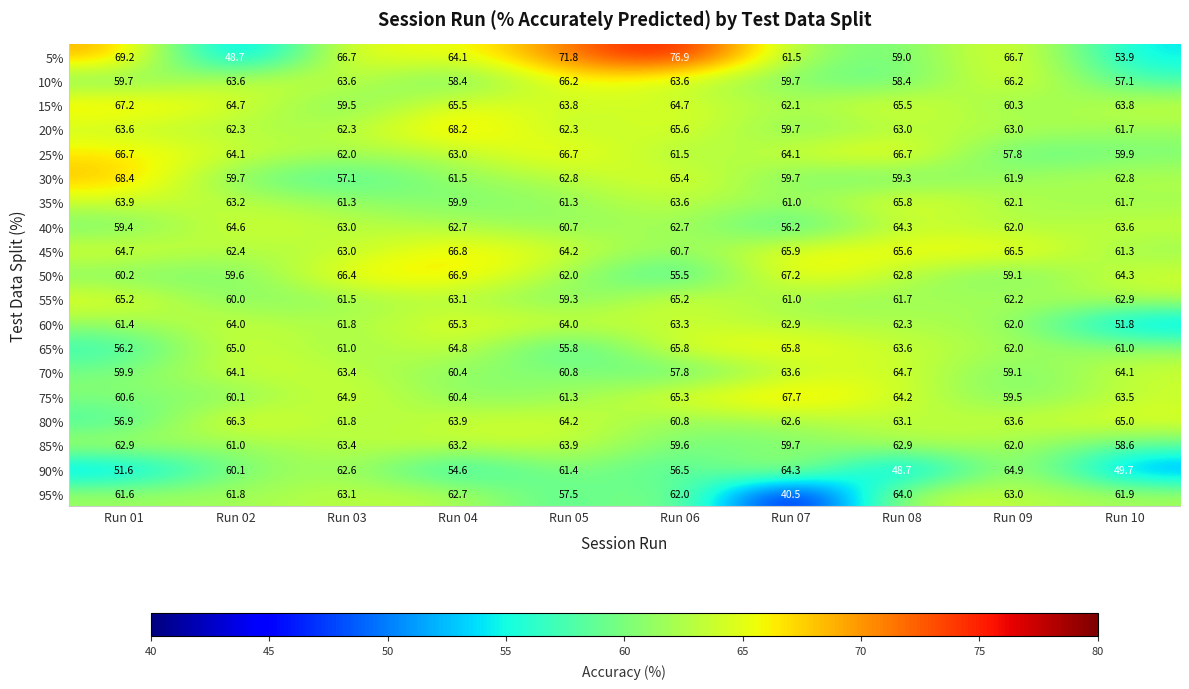

What is the total value across all series at Run 03?

1188.4